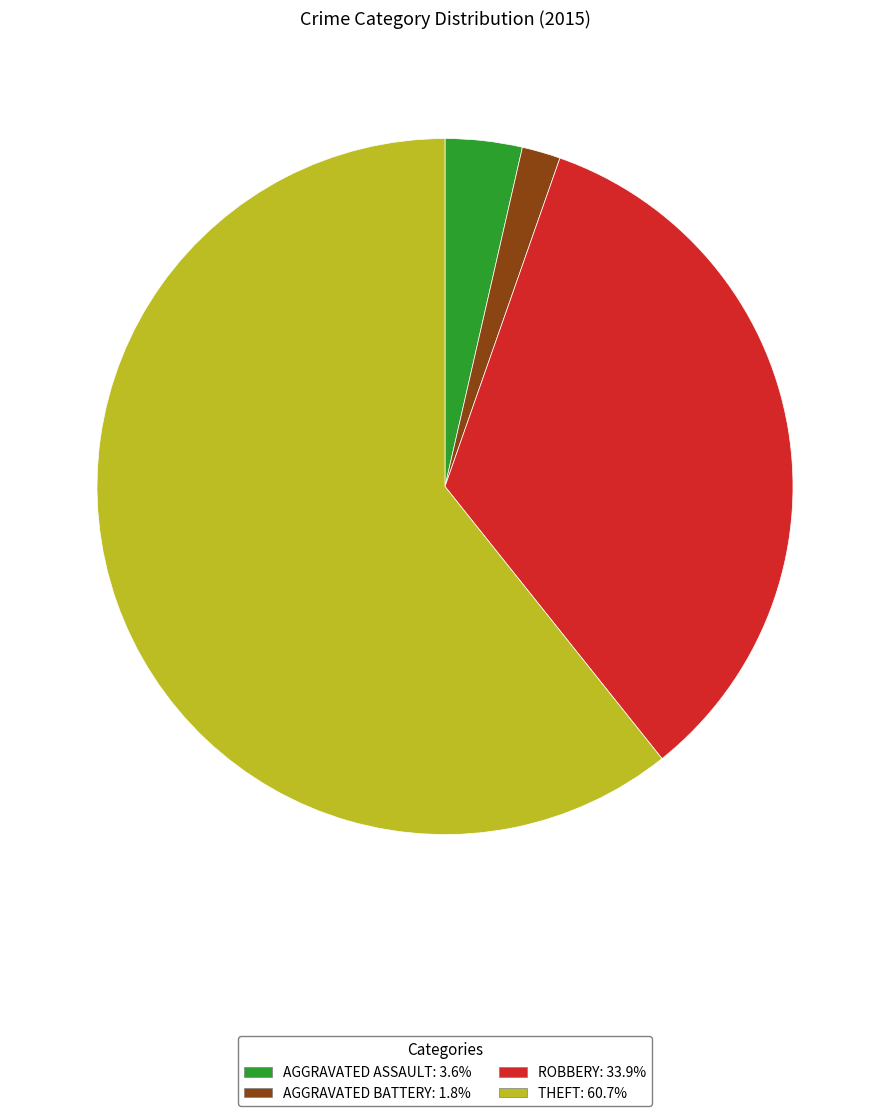

Is there a majority slice in this chart?

Yes